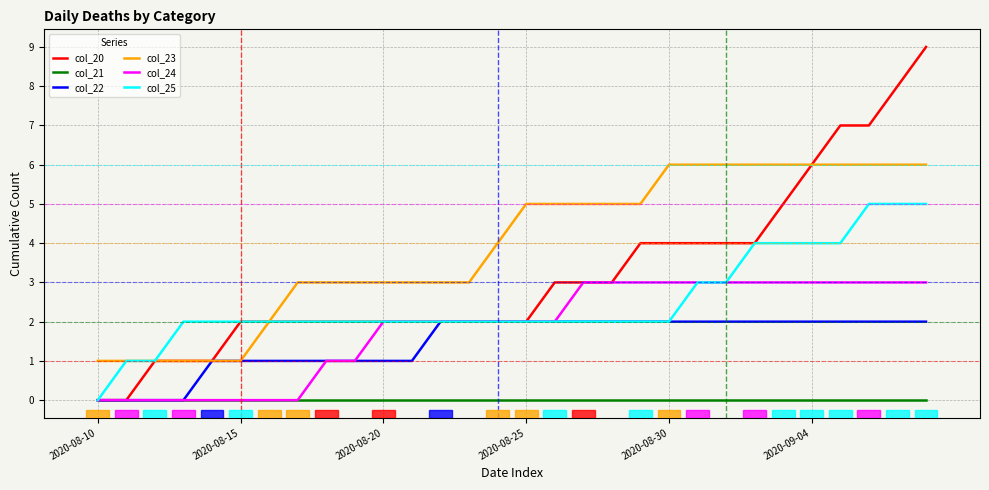

Is this an area chart (filled region under the line)?

No